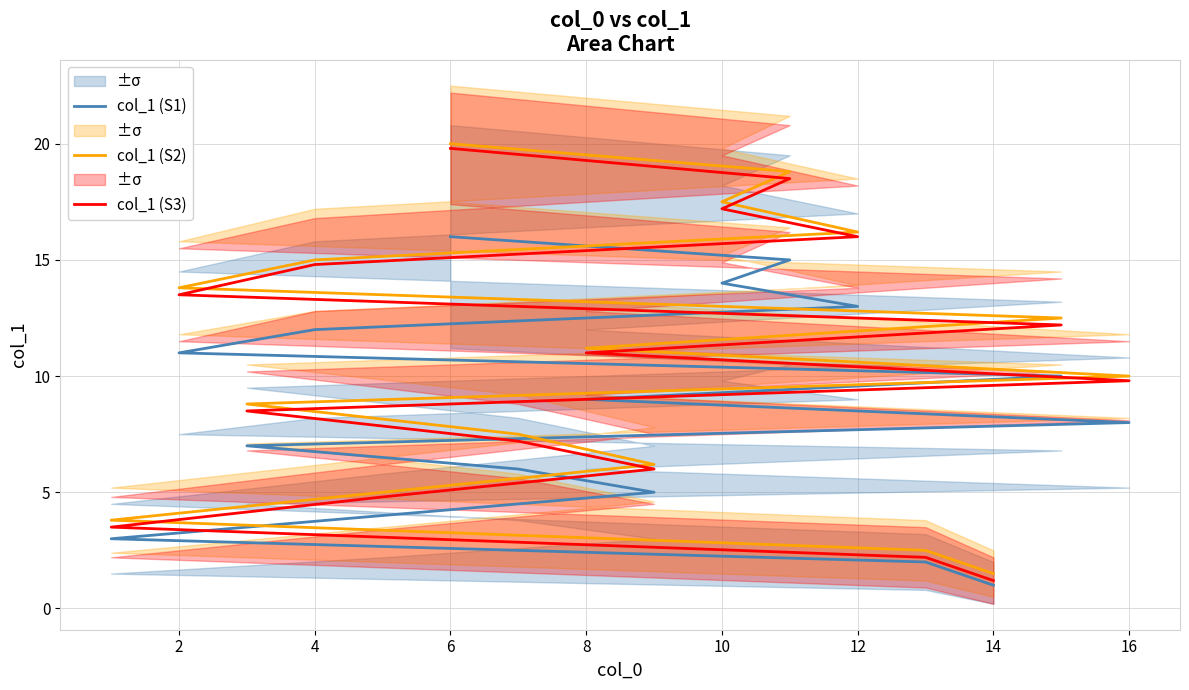

How many lines are shown in the chart?

3